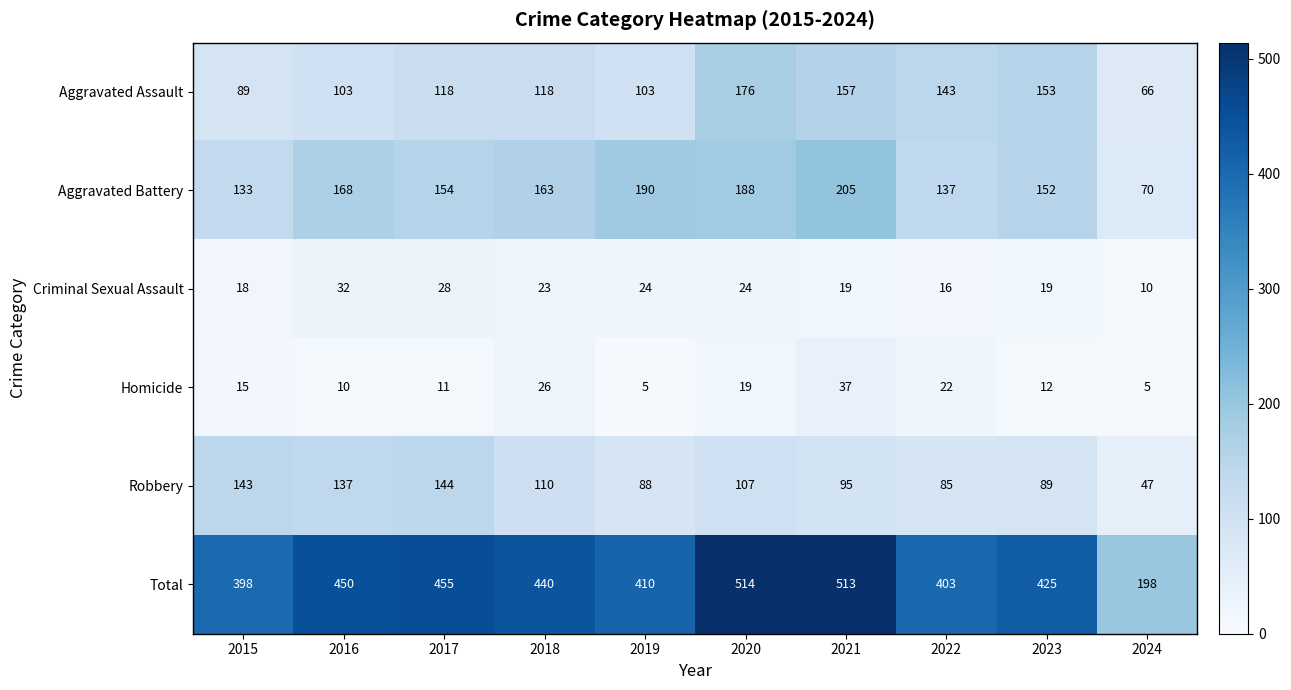

Which series has the largest total across all categories?

Total